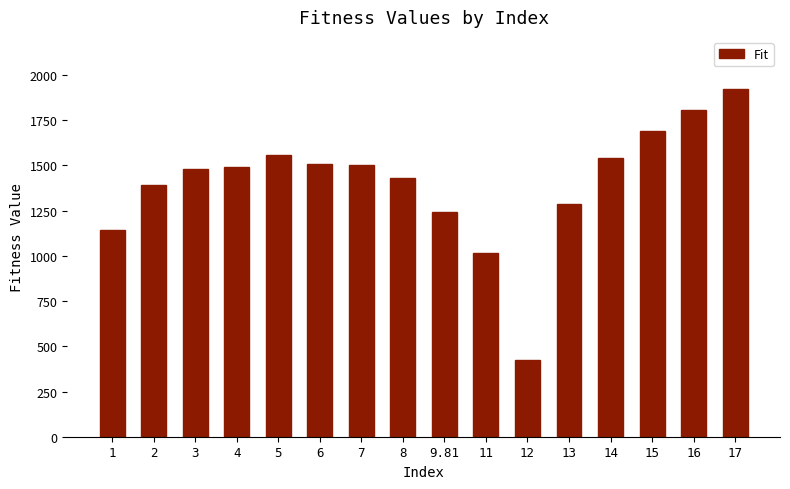

How many categories are shown in the chart?

16